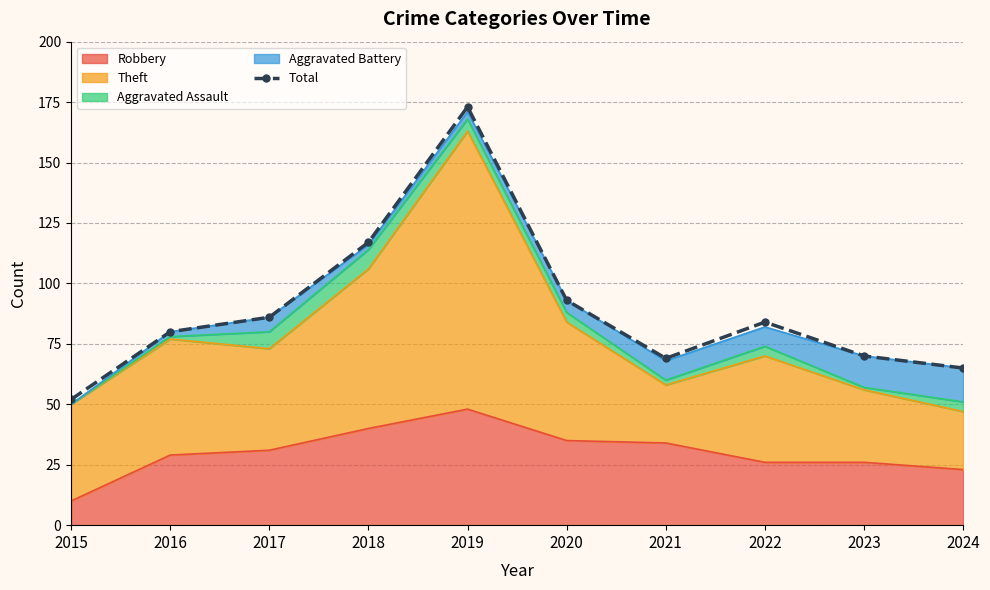

True or false: the data shows 30 at 2022.

False